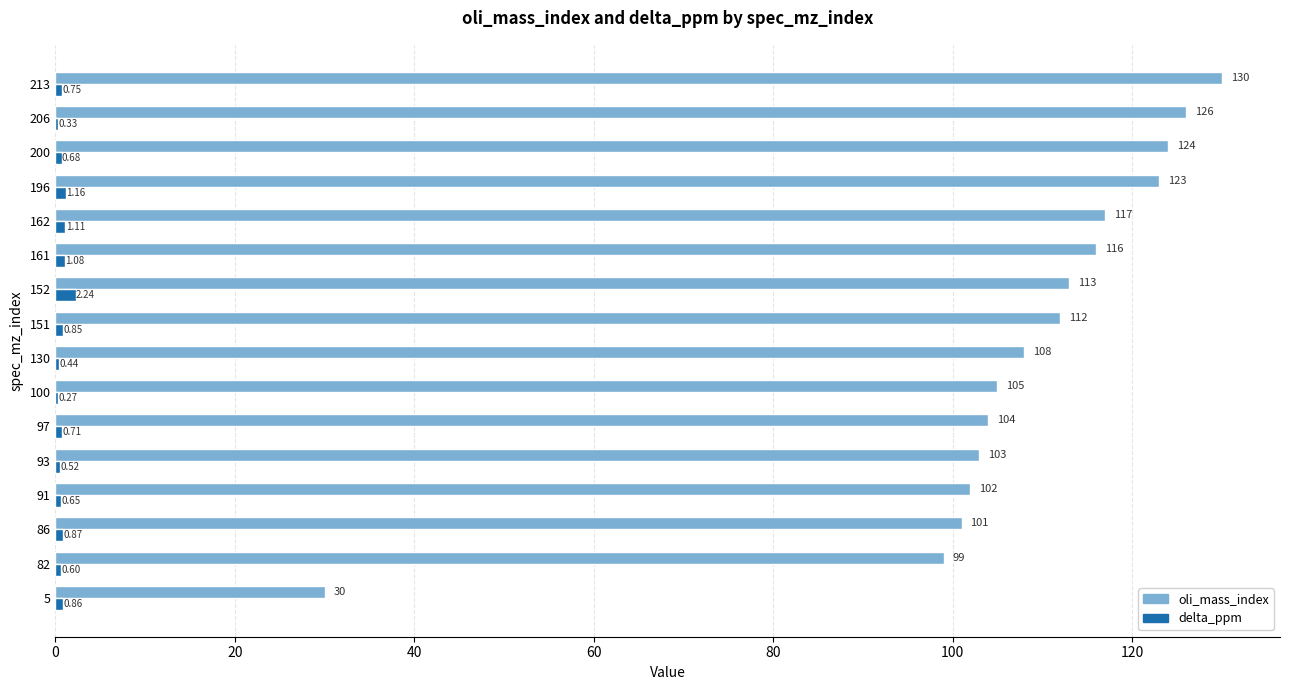

At which category is the sum across all series the highest?

213